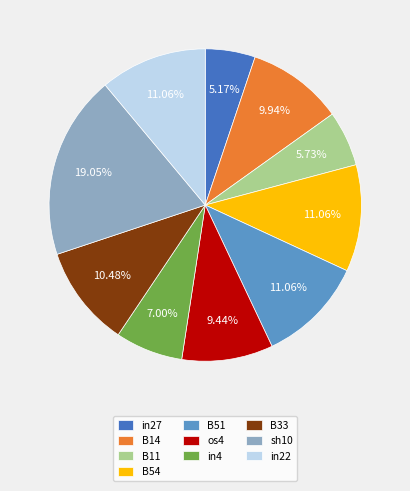

How many slices are in this pie chart?

10